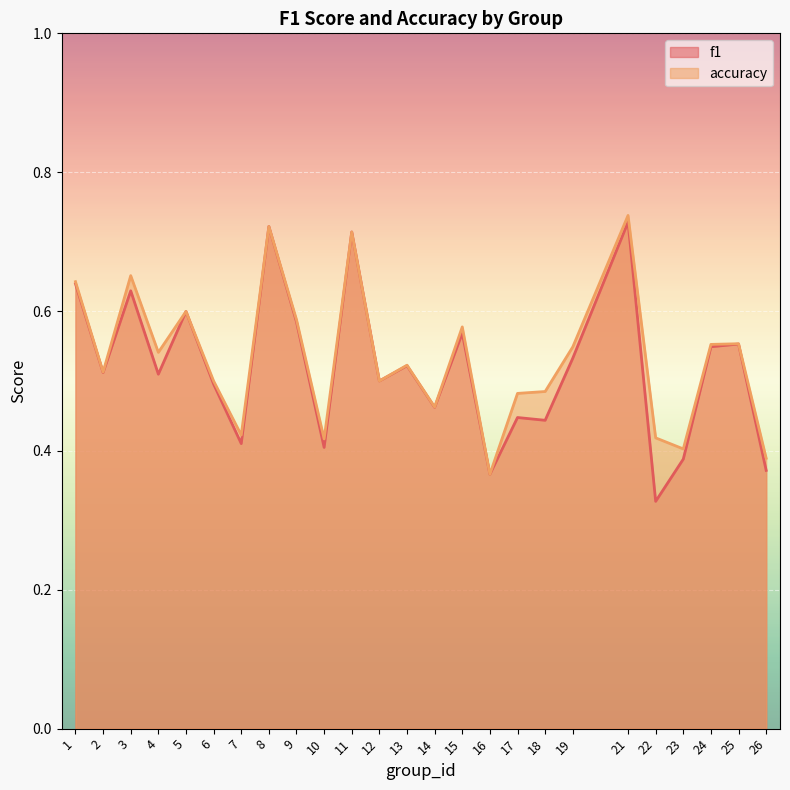

Is the value of accuracy at 10 greater than the value of f1 at 18?

No